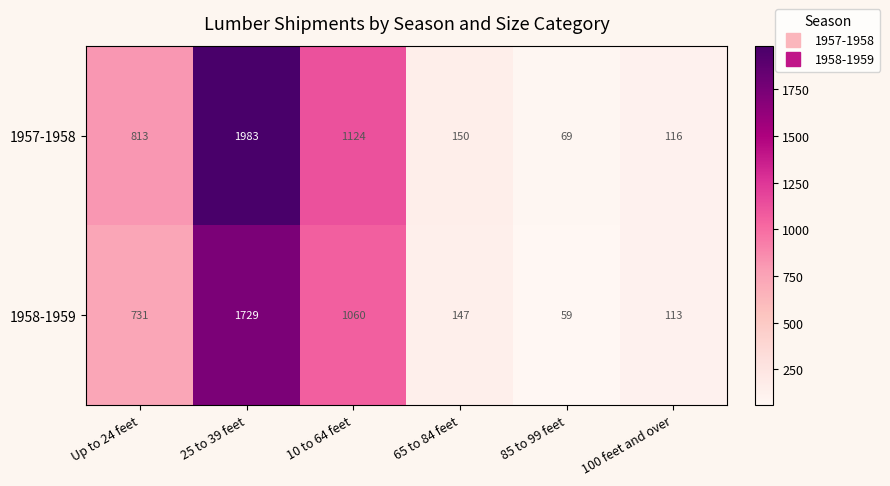

At 65 to 84 feet, list the series in order from largest to smallest.

1957-1958, 1958-1959